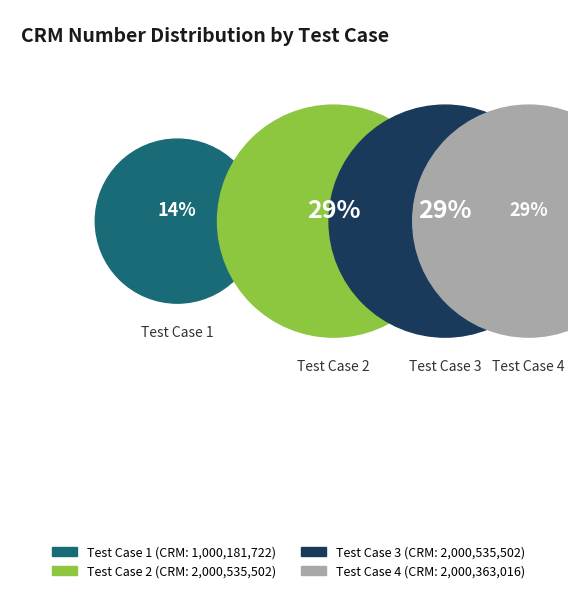

The 1 slice represents 14% of the pie. True or false?

True